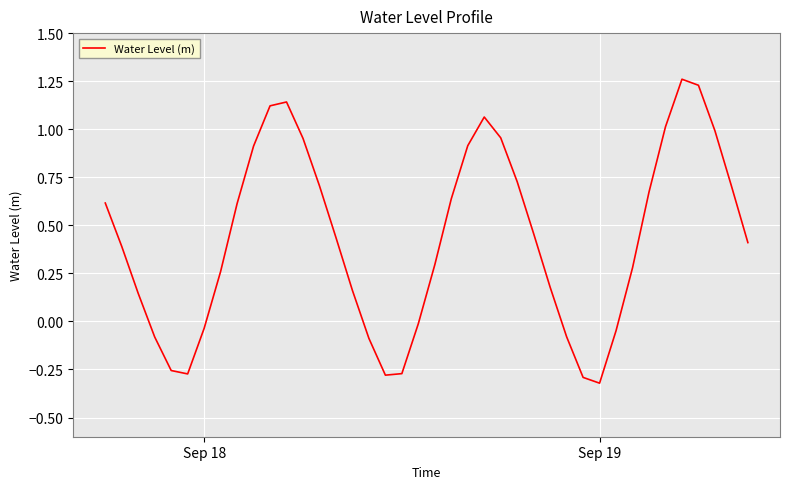

How many lines are shown in the chart?

1